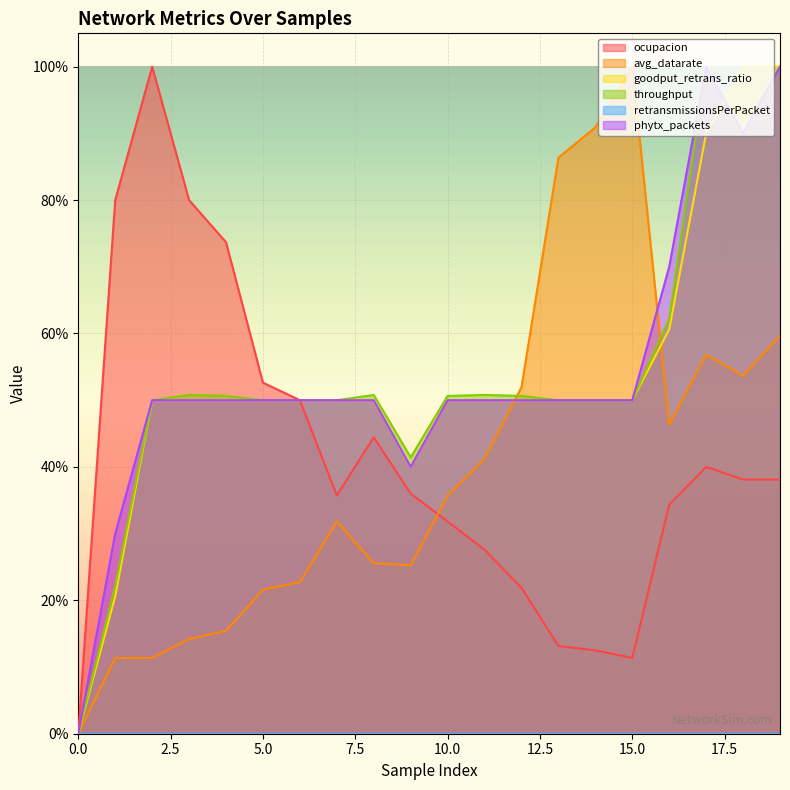

The value of throughput at 4 is 0.9. True or false?

False